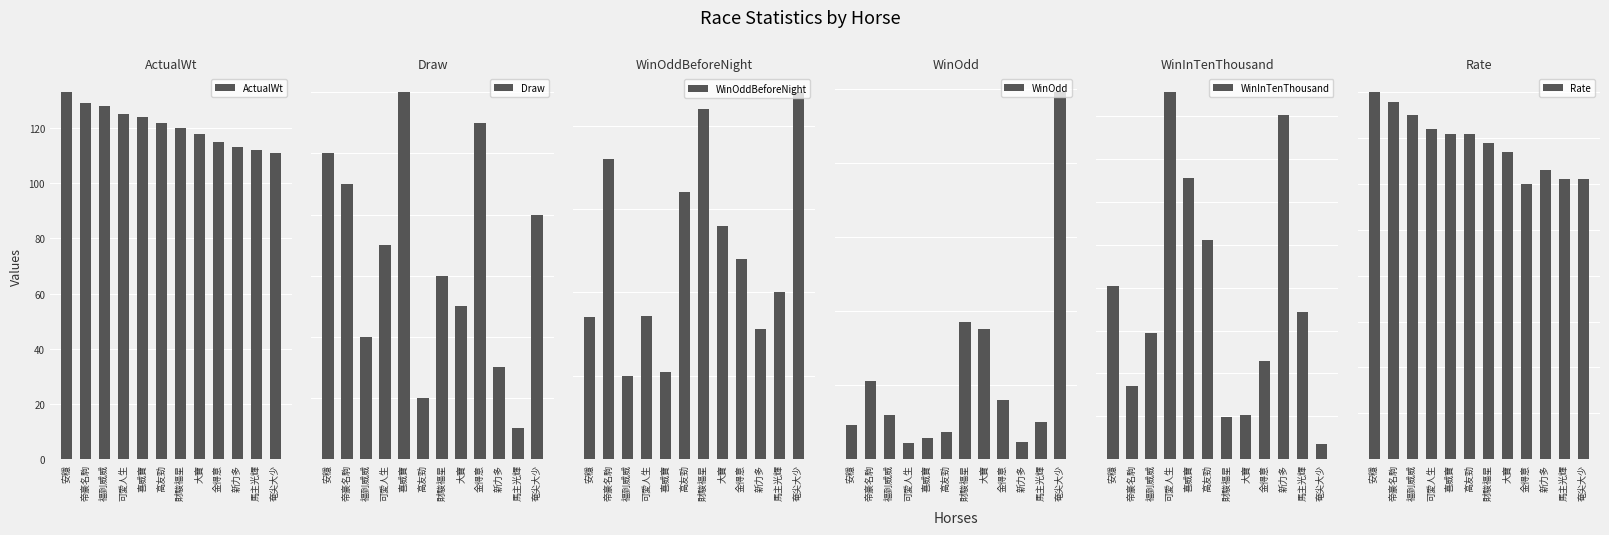

Between 安穩 and 高友勁, which series saw the biggest shift?

WinInTenThousand